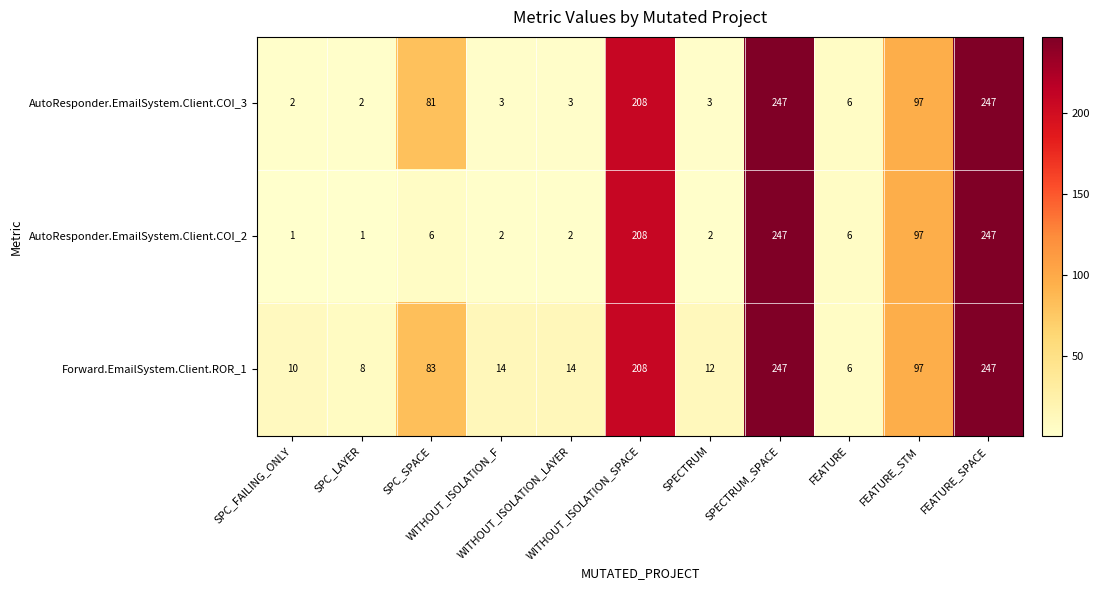

What is the sum of all AutoResponder.EmailSystem.Client.COI_2 values?

819